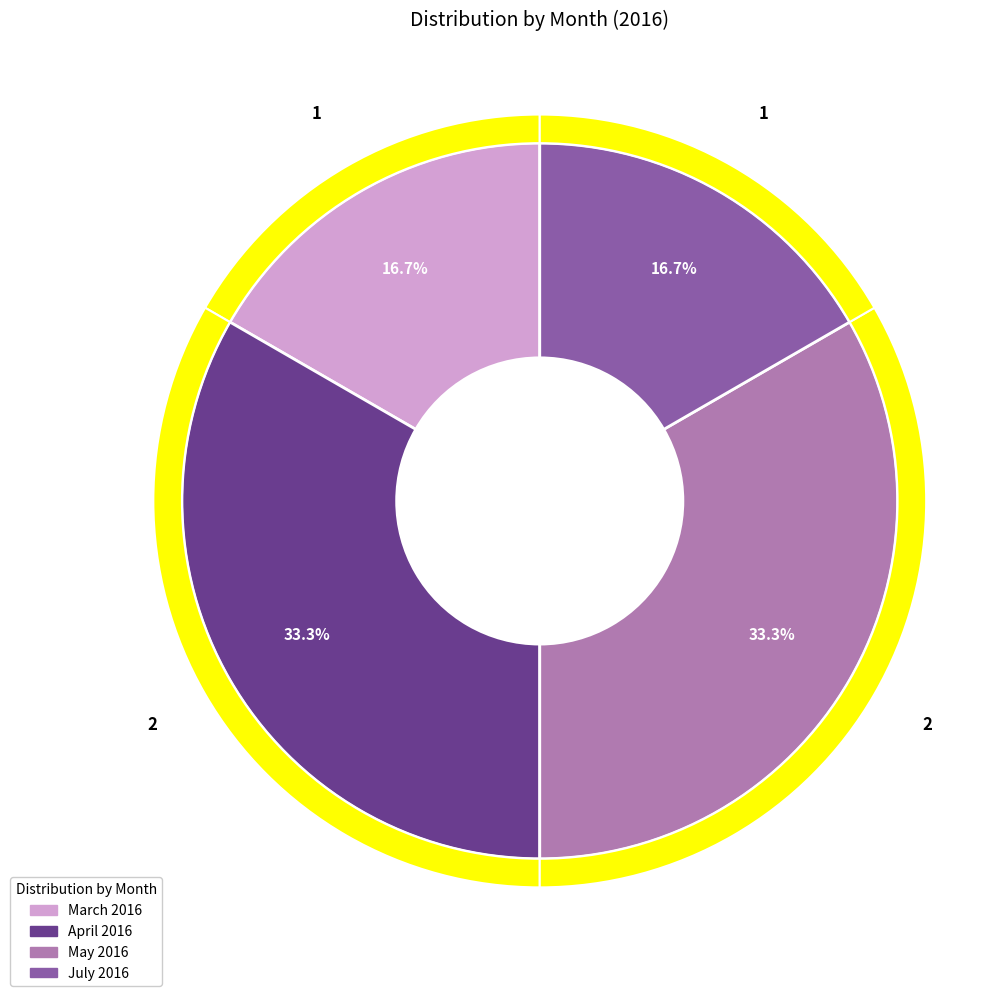

Is it true that April 2016 is 45% of the pie?

False